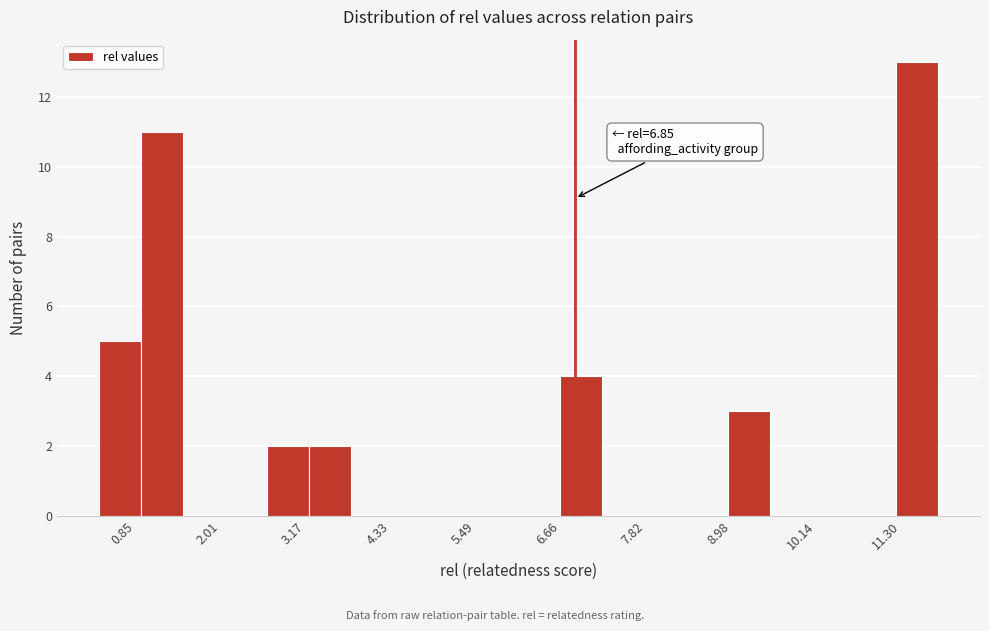

Read against the x-axis, roughly where is the centre of the tallest bar?

11.6